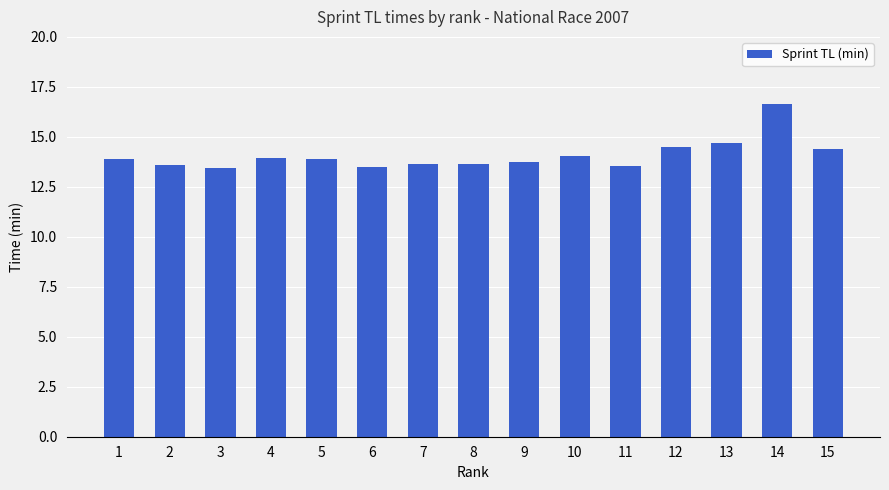

Which has a higher value, 6 or 8?

8